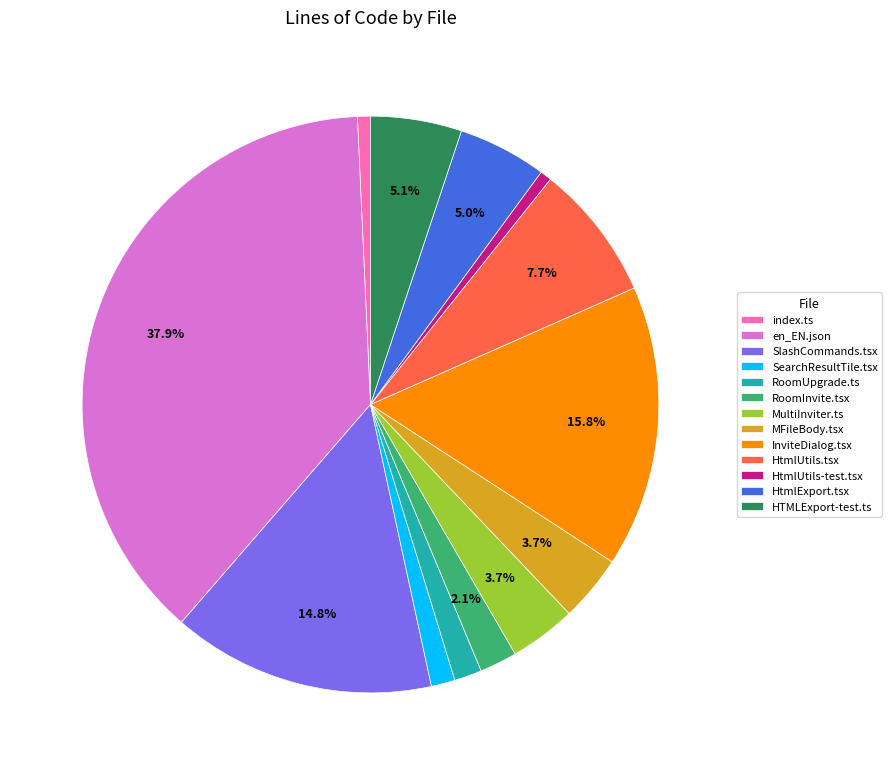

To the nearest percent, what is the difference between the largest and smallest slice percentages?

37%